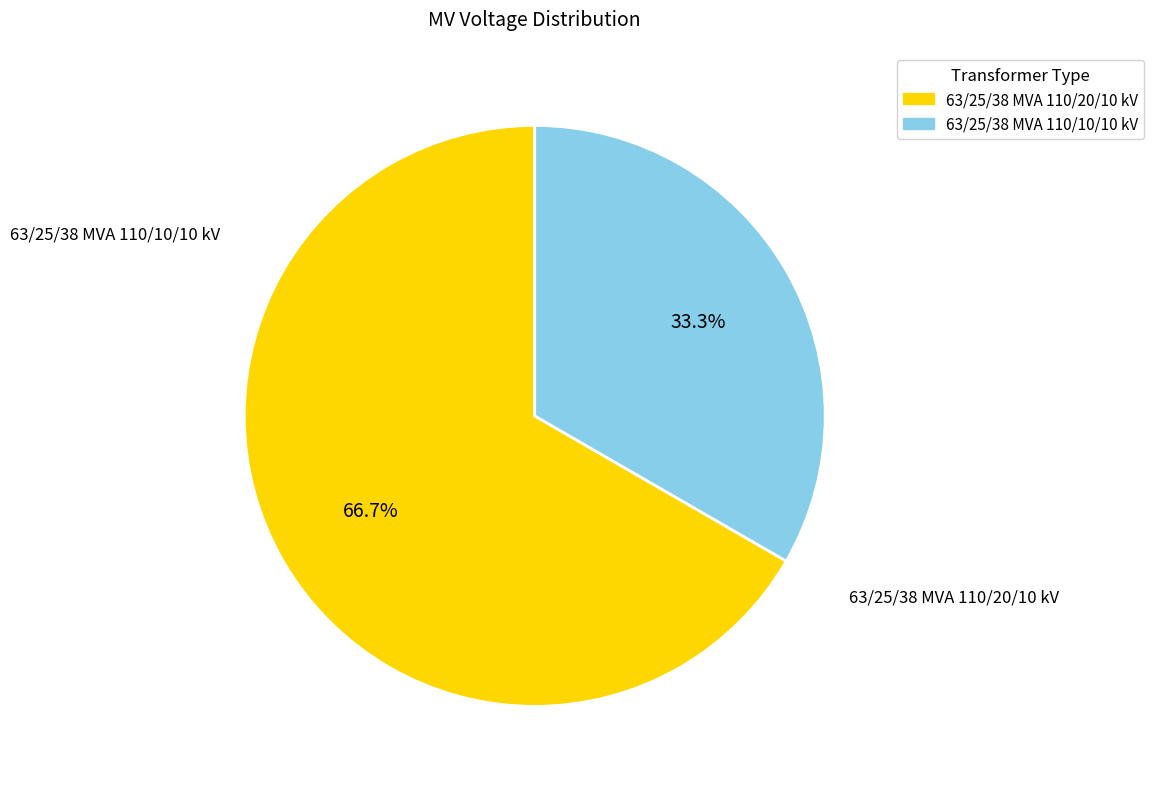

The 63/25/38 MVA 110/10/10 kV slice represents 22% of the pie. True or false?

False